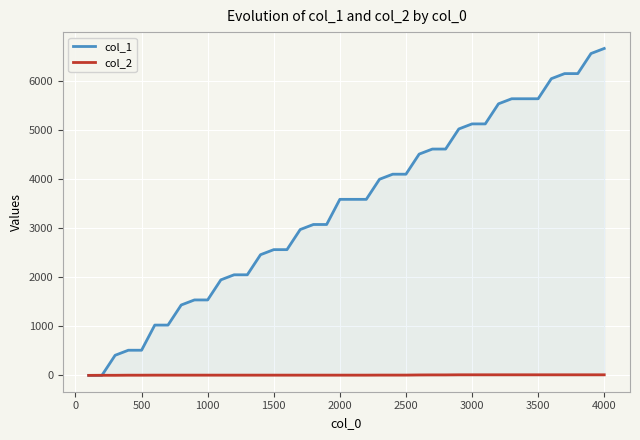

Rank the series by their average value, from highest to lowest.

col_1, col_2